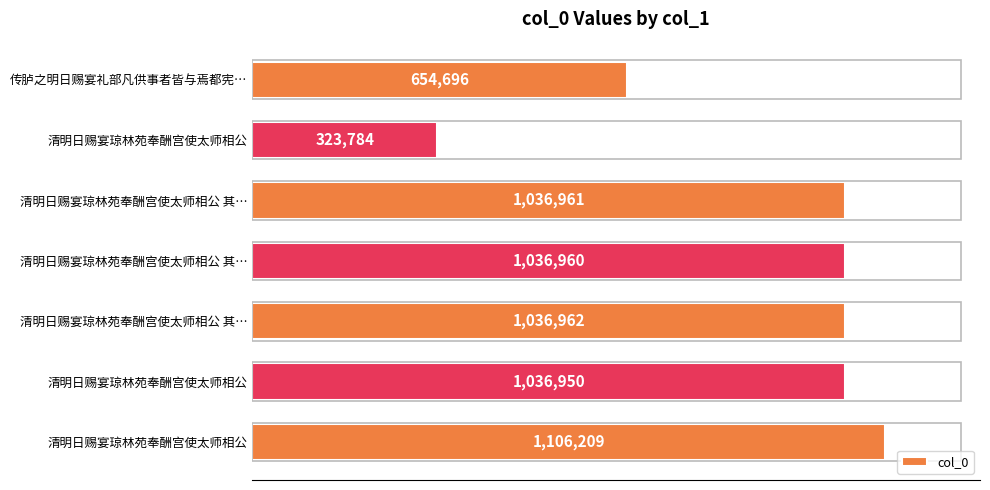

Are the bars horizontal?

Yes